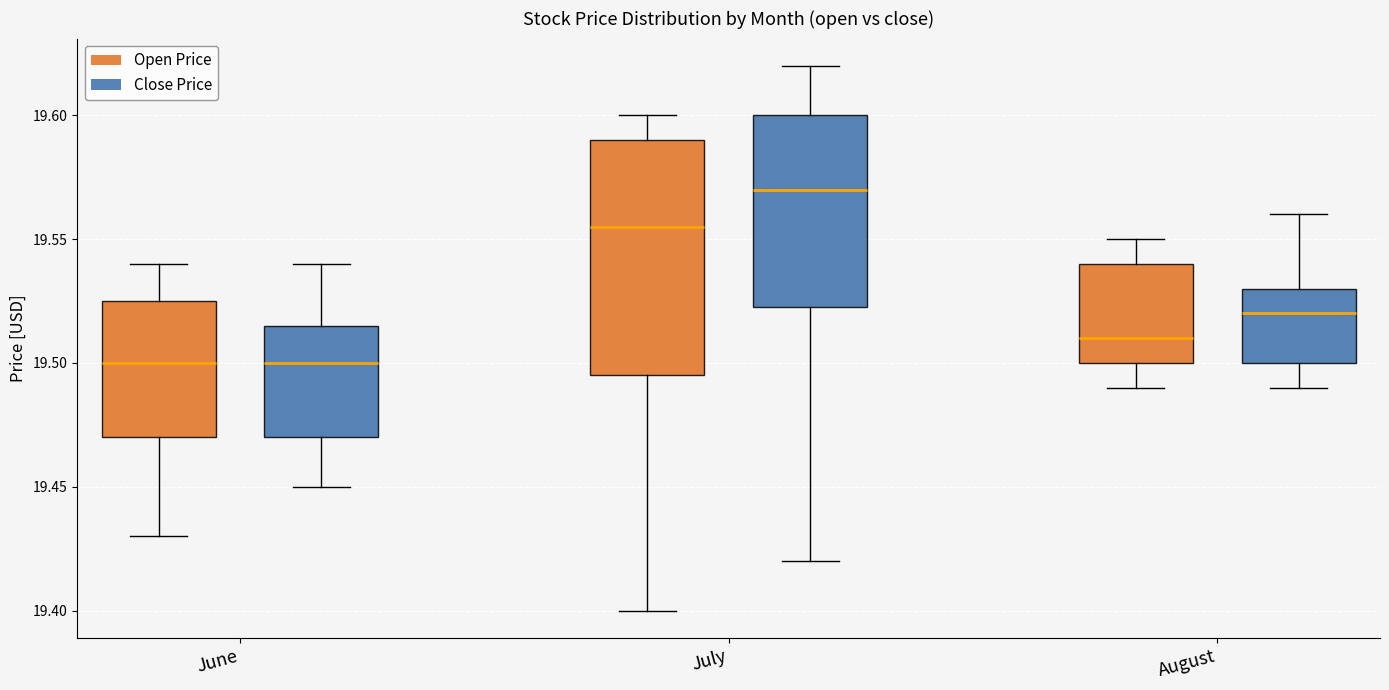

Which box is the tallest, from its lower edge to its upper edge?

July (Open Price)